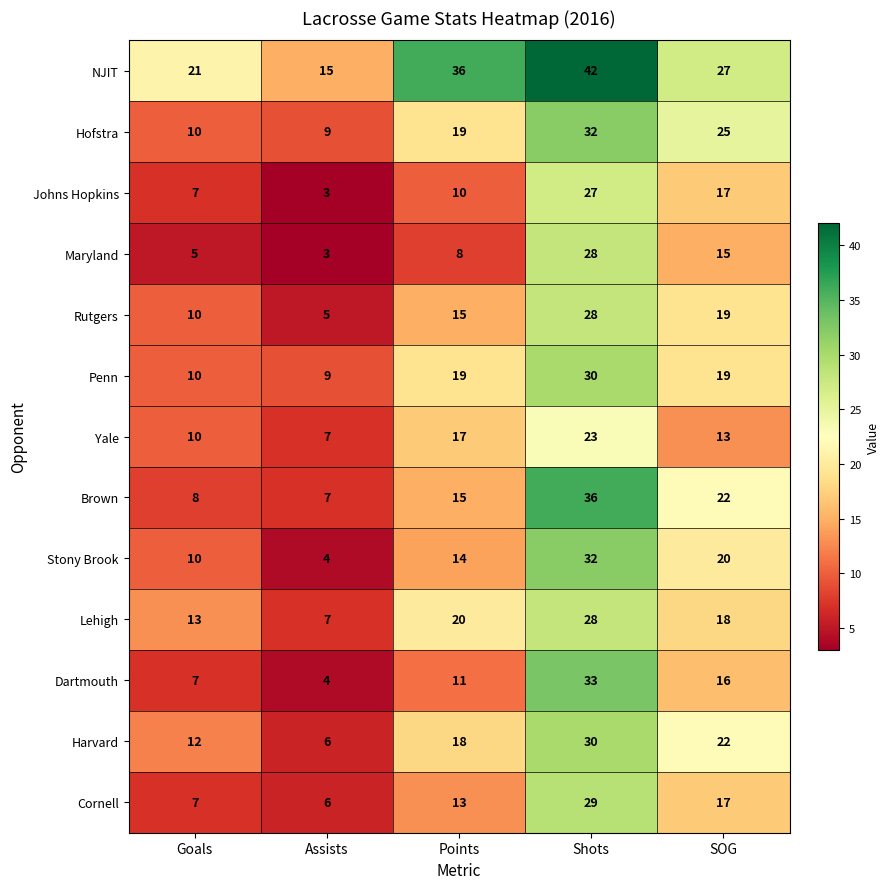

What is the minimum value shown in the chart?

3